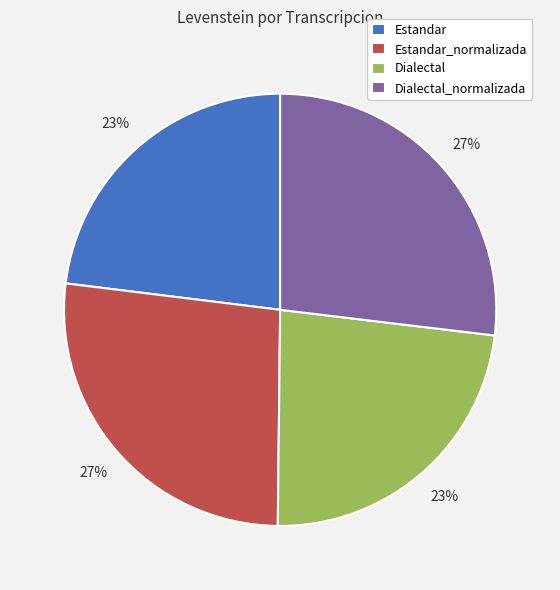

Does any single category account for the majority?

No